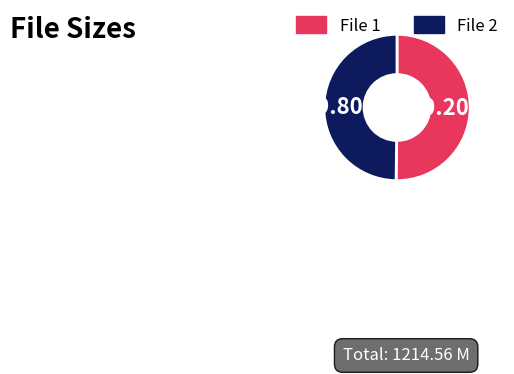

Does any single category account for the majority?

Yes